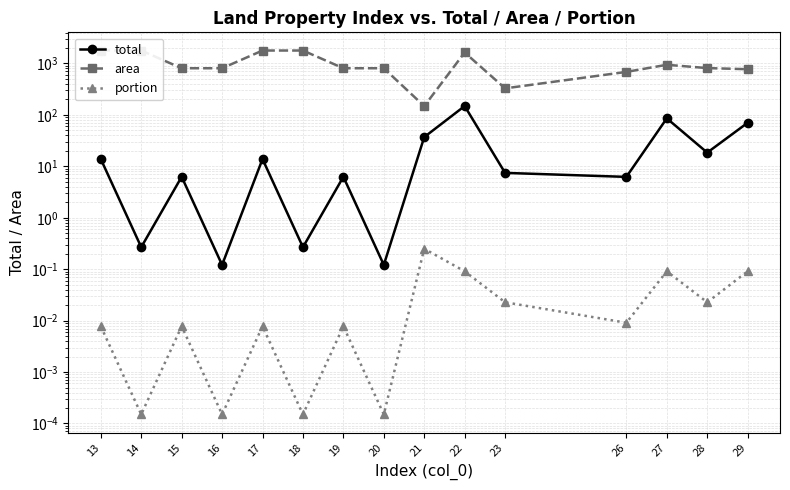

At which category does portion reach its first local valley?

14